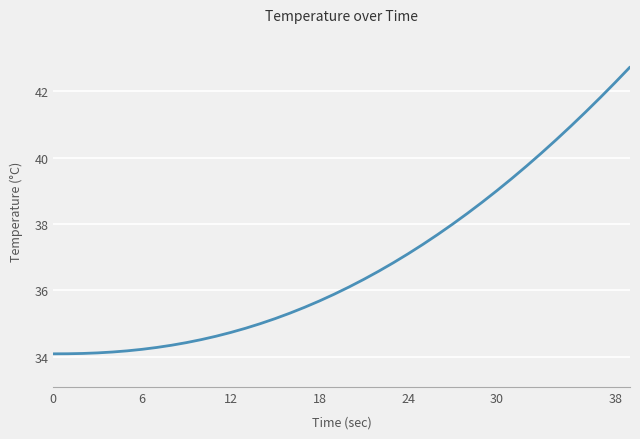

What is the difference between the maximum and minimum values?

8.6